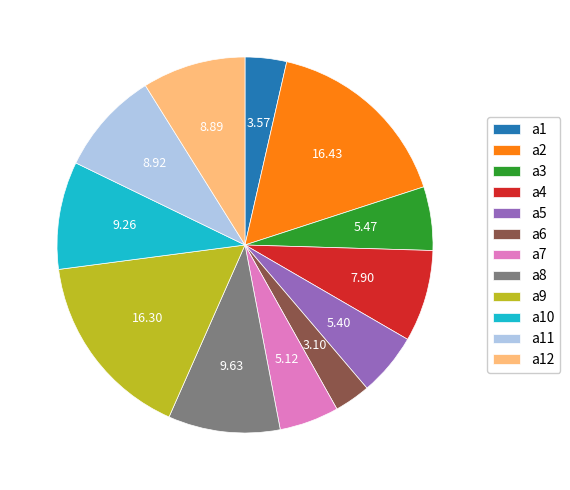

Approximately how many times larger is the value at a5 compared to a8?

0.6